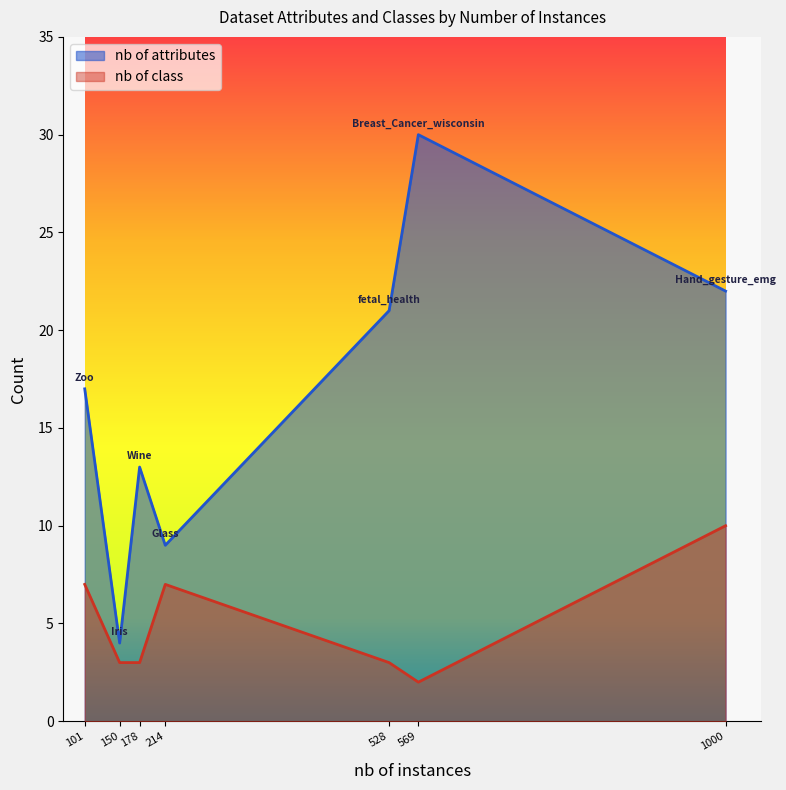

What is the difference between the maximum and minimum values in the nb of class series?

8